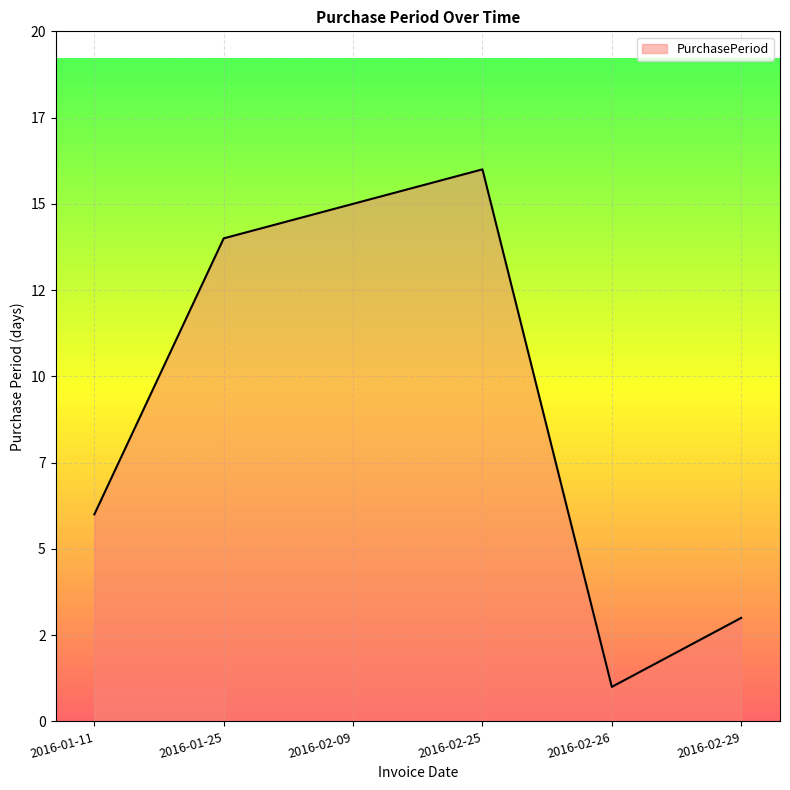

What is the average value?

9